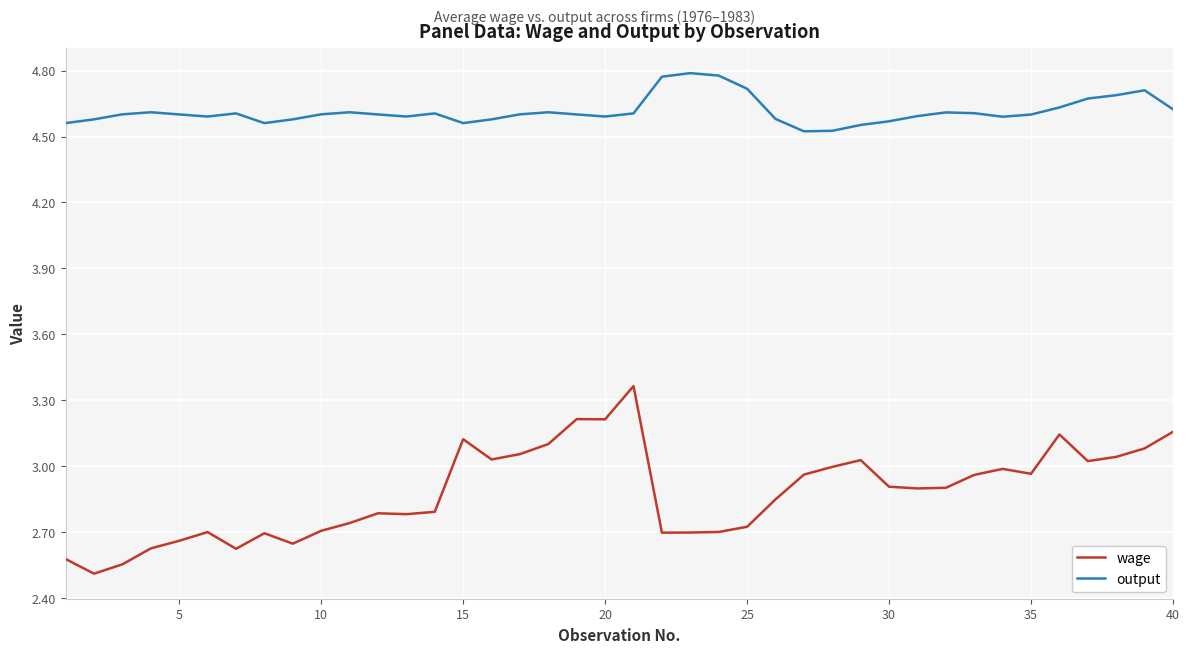

In wage, how many points are higher than both neighbors (excluding endpoints)?

9